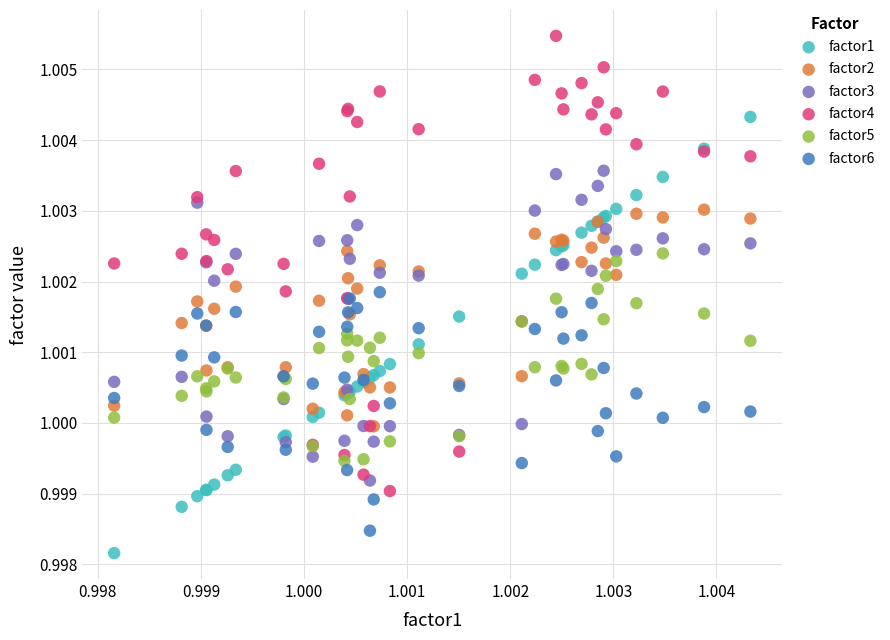

Which series reaches the minimum Y coordinate?

factor1